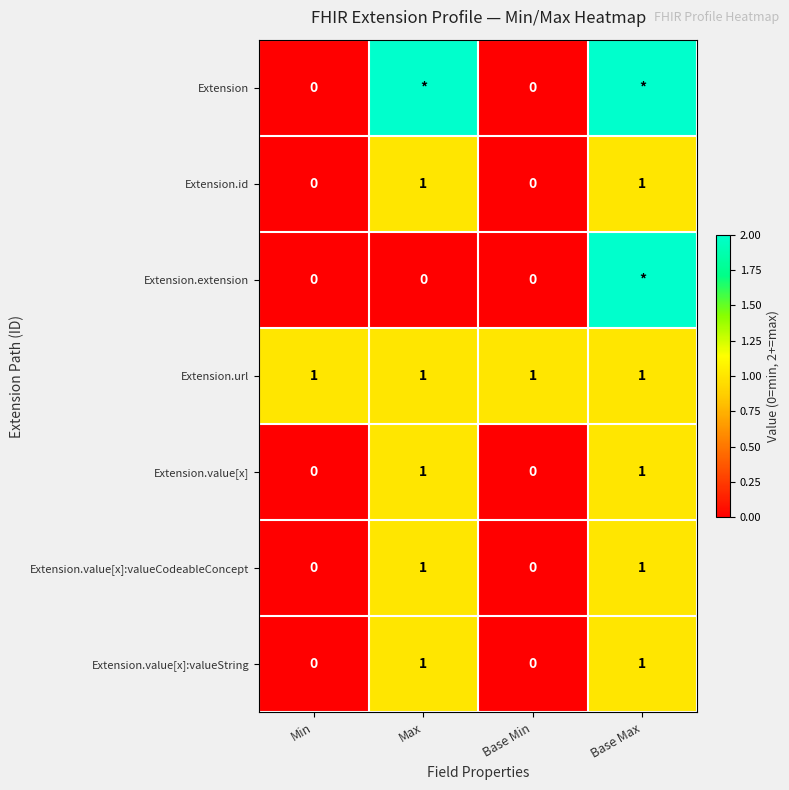

How many Extension.value[x]:valueCodeableConcept values are between 0 and 1?

4